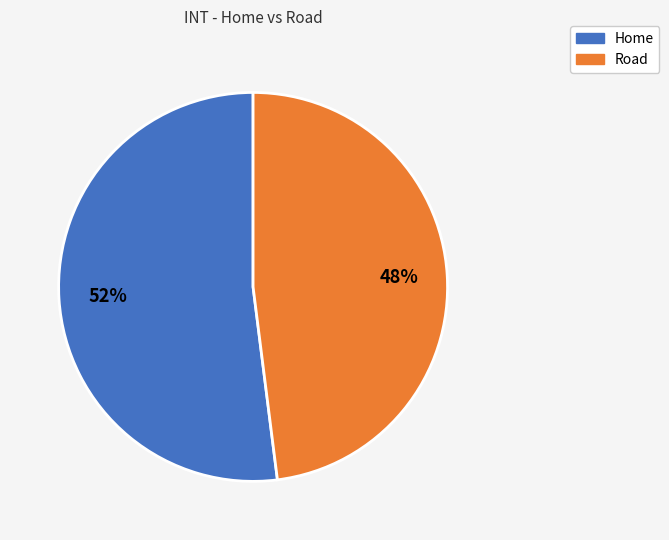

Which slice represents more than half of the pie?

Home